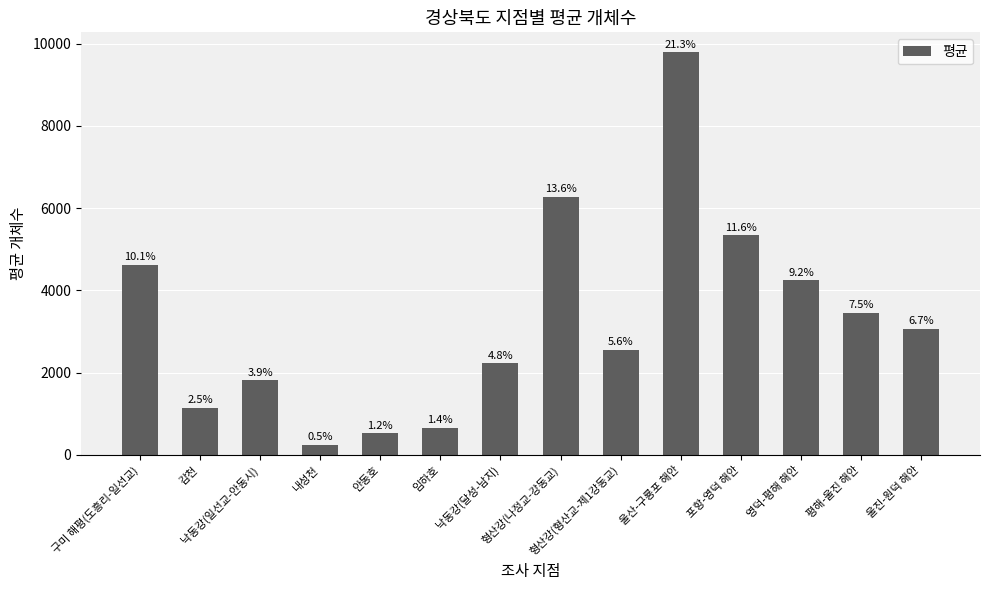

What is the difference between the maximum and minimum values?

9542.0